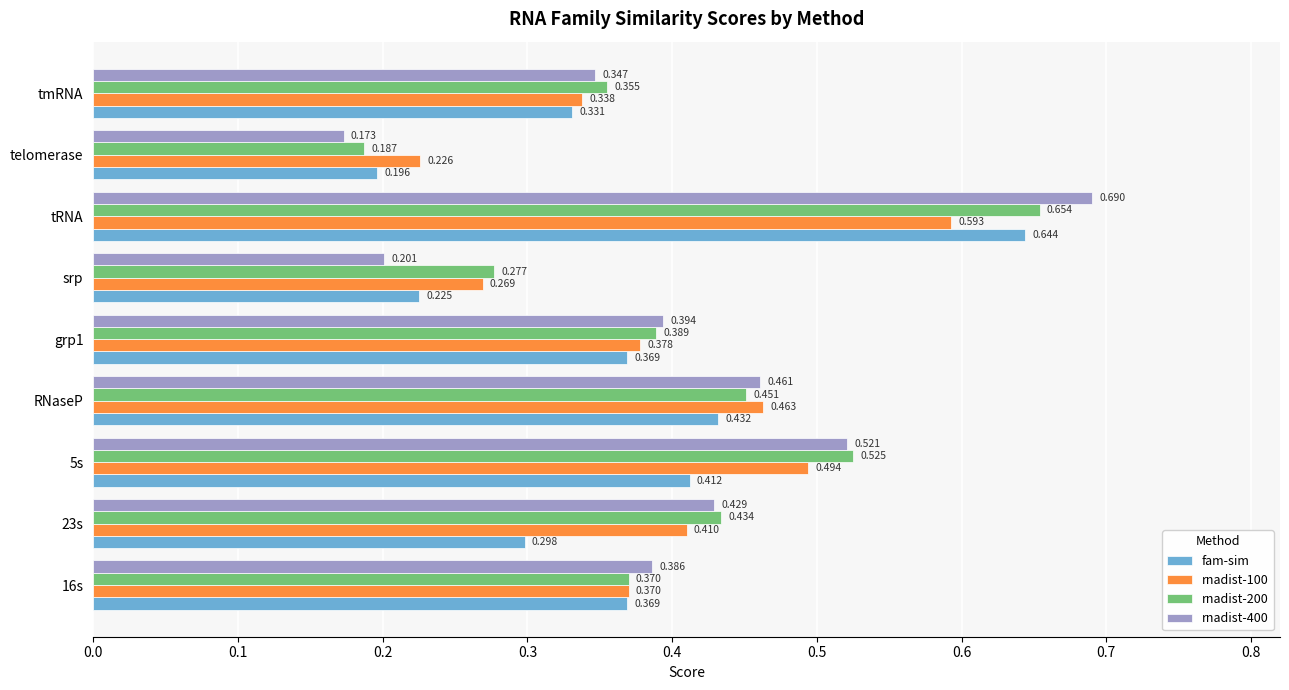

At which category does the chart reach its peak across all series?

tRNA